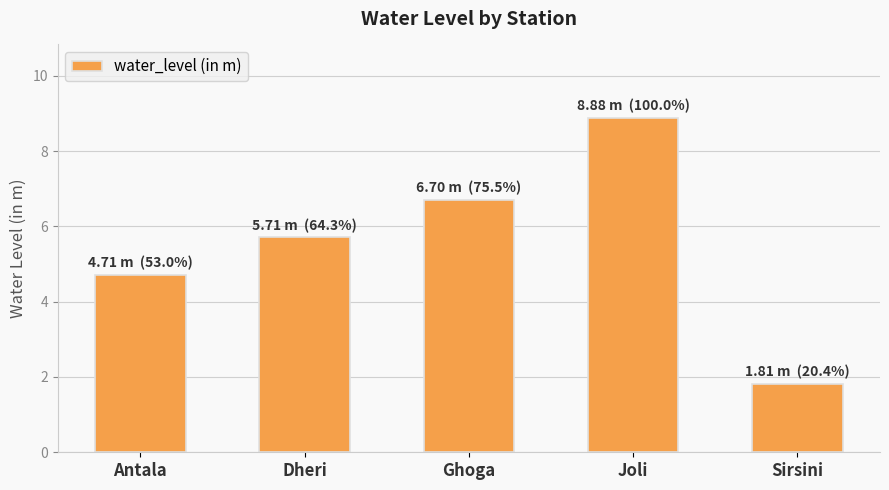

What is the average value?

5.6